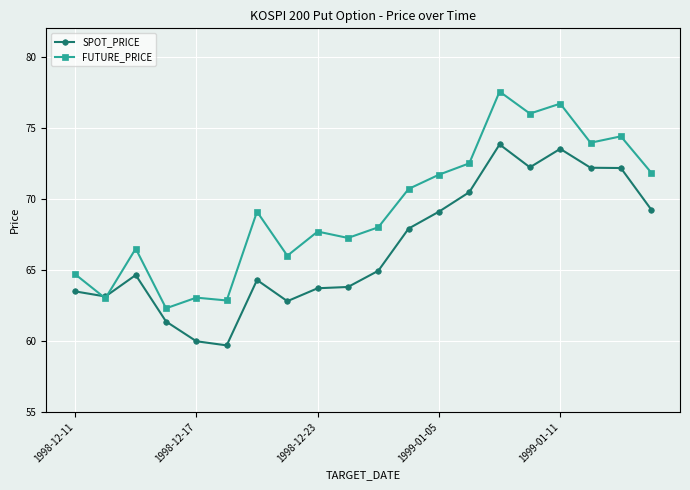

Which series has the largest total across all categories?

FUTURE_PRICE